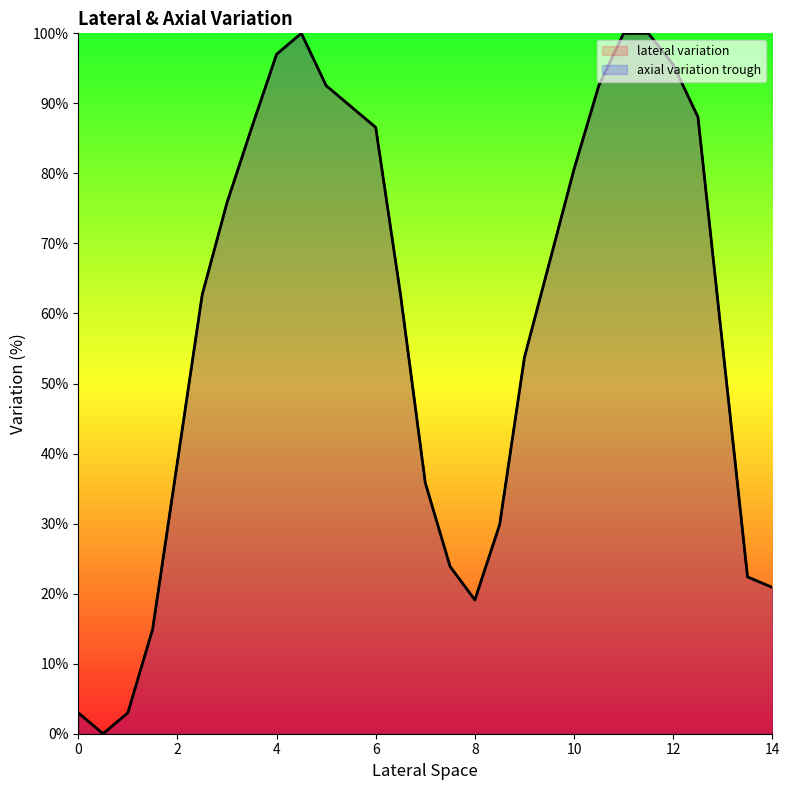

What is the difference between the maximum and second lowest values in the axial variation trough series?

97.0